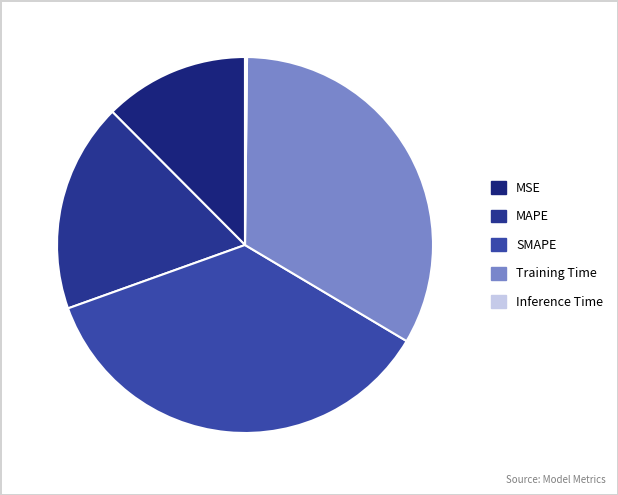

Is there any slice that represents more than half of the pie?

No